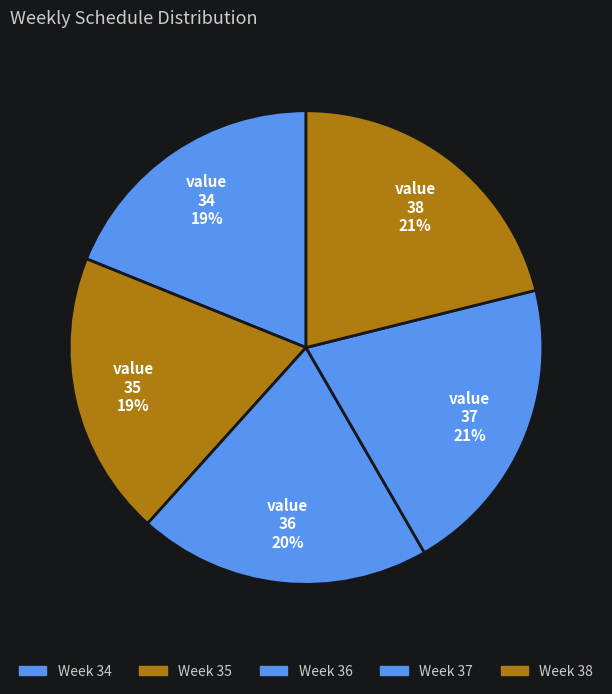

What is the largest slice in the pie chart?

38